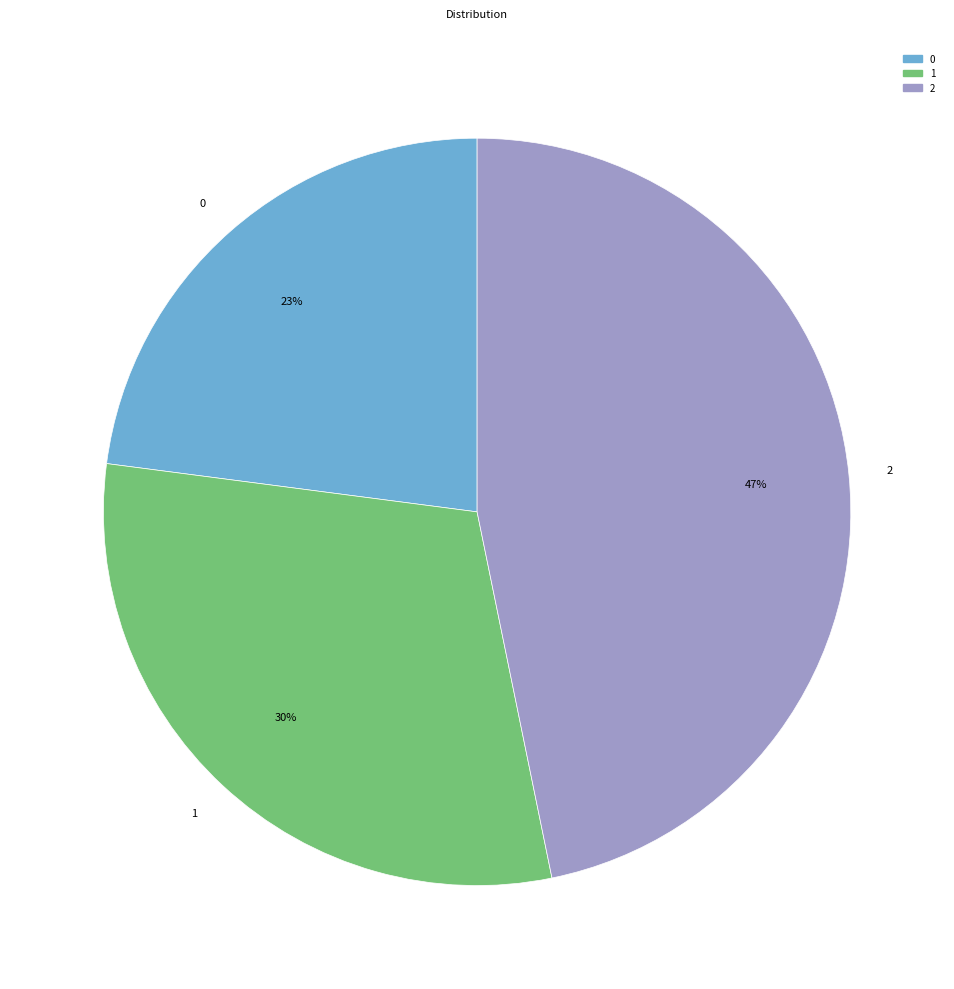

Do 2 and 1 together represent more than half of the pie?

Yes